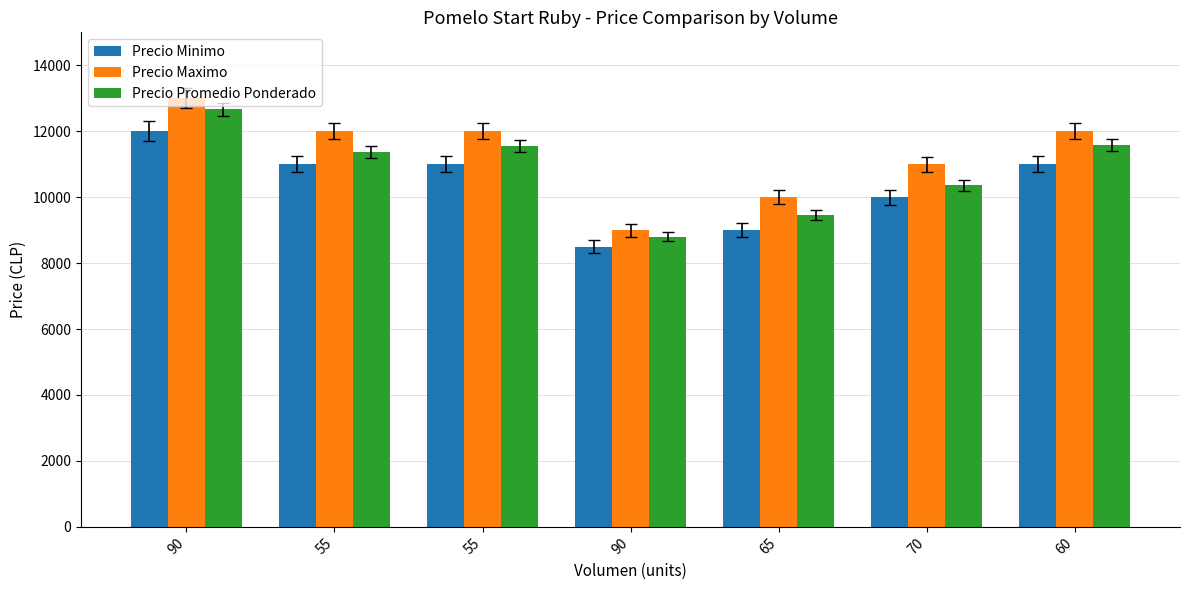

What is the maximum value shown in the chart?

13000